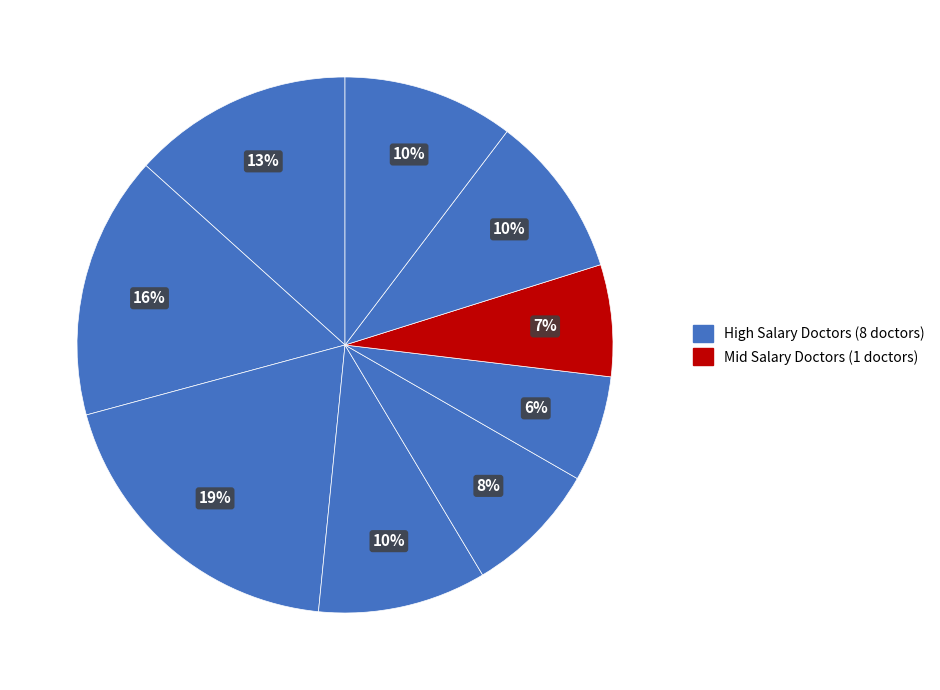

Rank the categories by value from highest to lowest.

Dr.Dubey, Dr.Sundrani, Dr.Mathur, Dr.Dhawan, Dr.Bajpai, Dr.Diwan, Dr.Memon, Dr.ahmed, Dr.chaubey